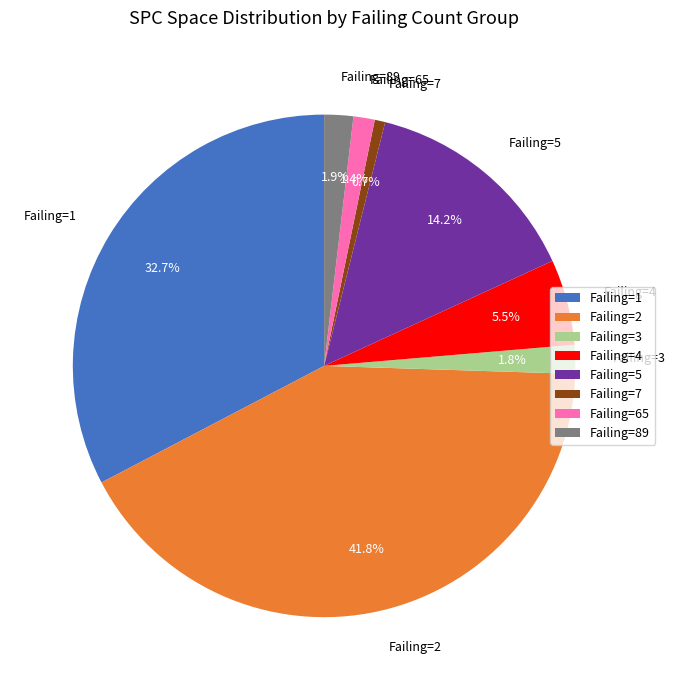

Combined, what portion of the pie is Failing=5 and Failing=1?

46.9%